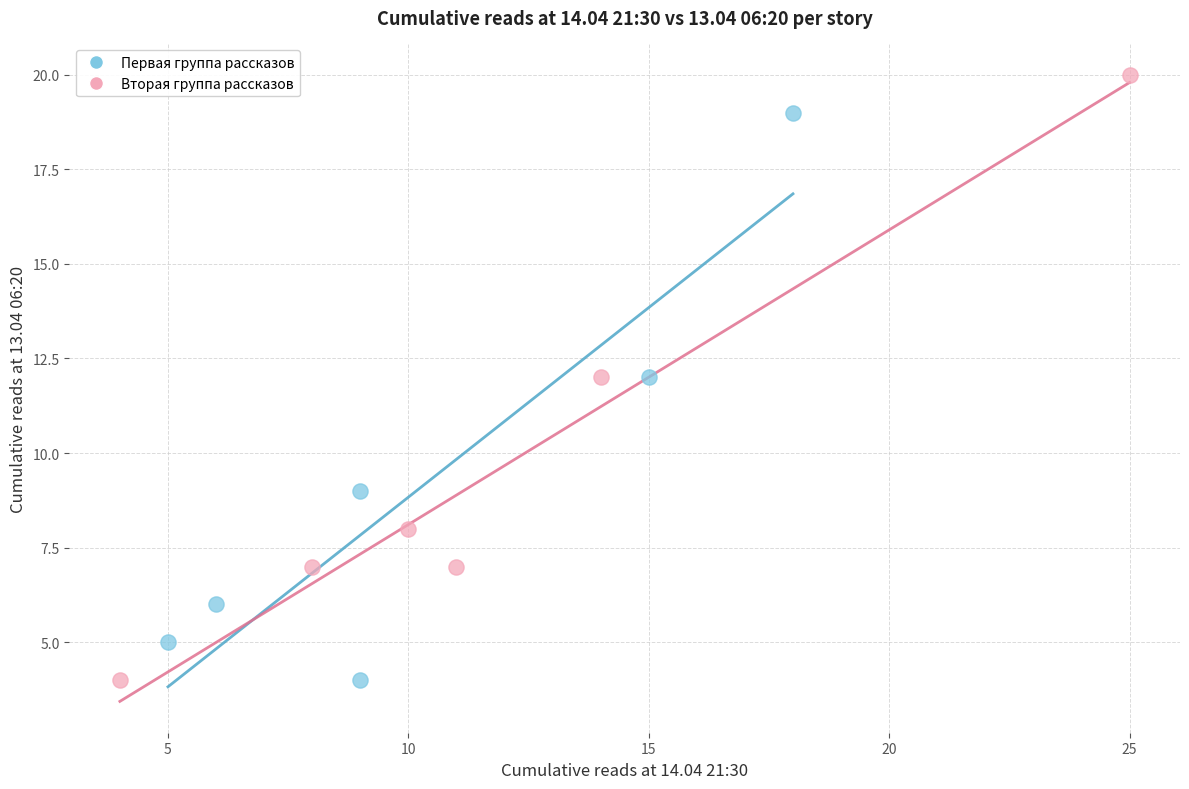

Which series contains the highest Y value?

Вторая группа рассказов